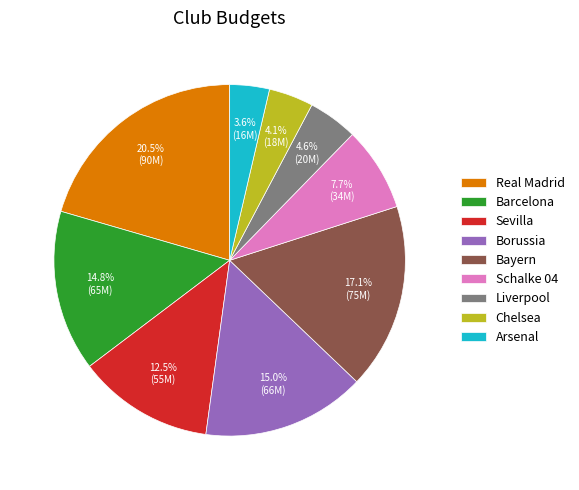

Is there a majority slice in this chart?

No